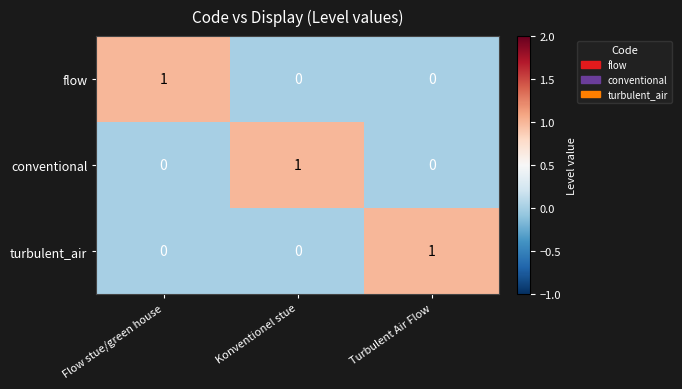

Reading left to right, extract all data points from this chart.

flow: 1	0	0
conventional: 0	1	0
turbulent_air: 0	0	1